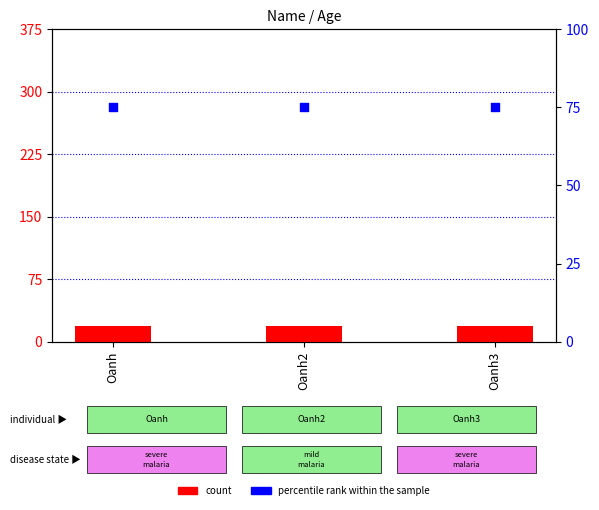

Which series contains the highest Y value?

percentile rank within the sample